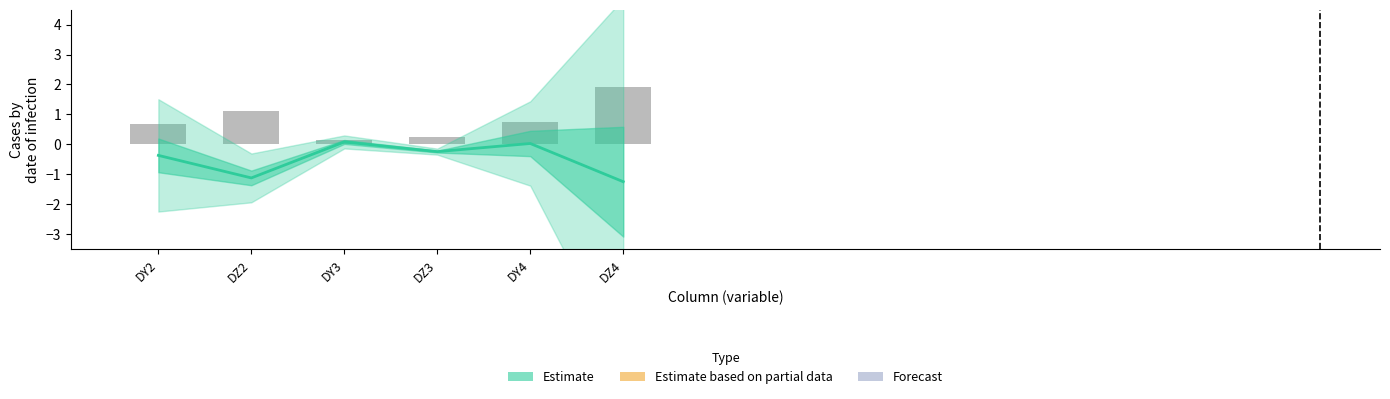

List the labels in order of value, largest first.

DY3, DY4, DZ3, DY2, DZ2, DZ4